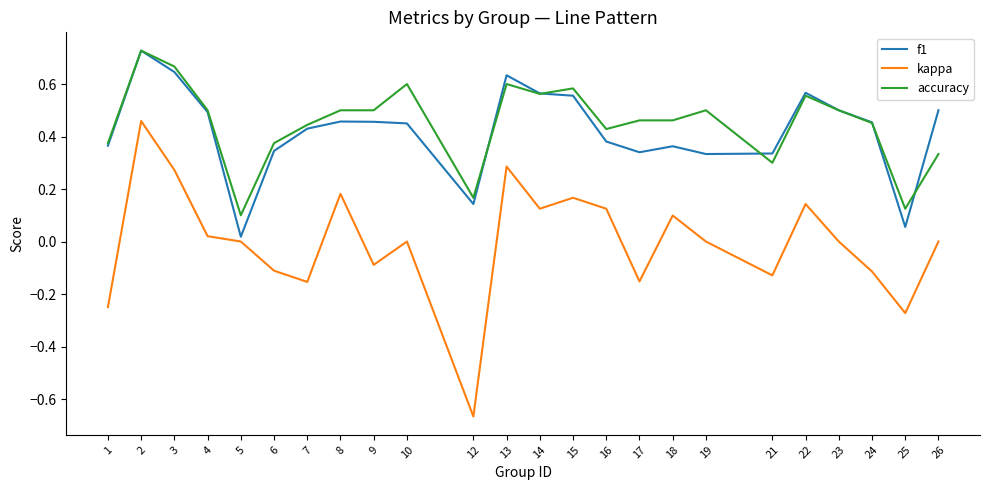

Does the chart display data point markers on the line(s)?

No